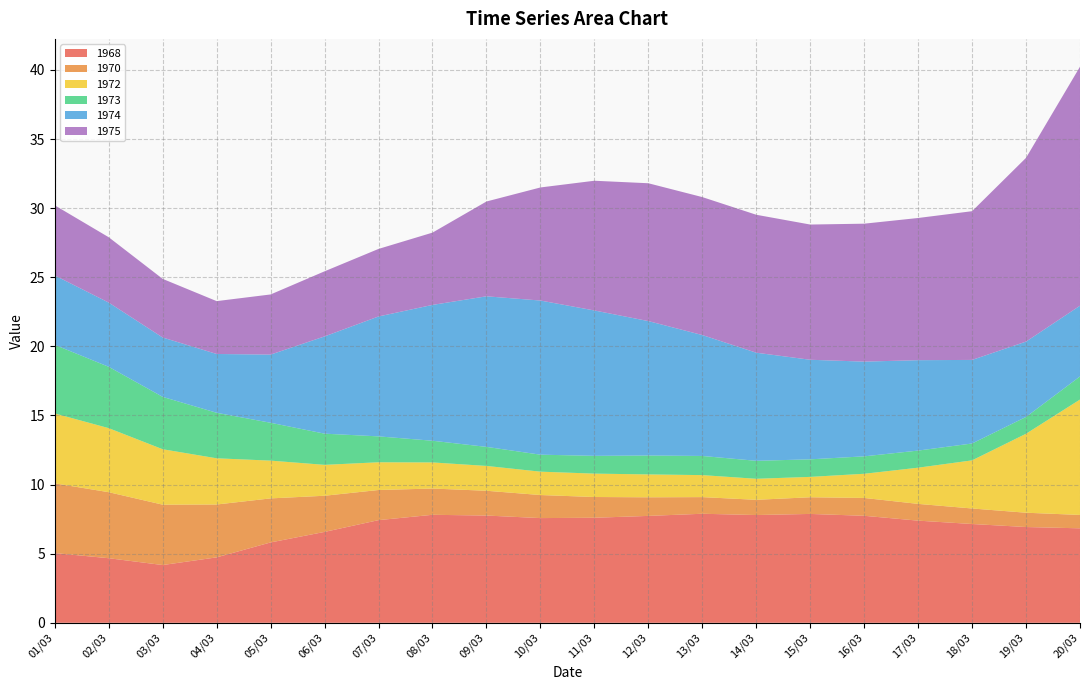

Reading right to left, extract all data points from this chart.

1968: 6.8	6.9	7.1	7.4	7.7	7.9	7.8	7.9	7.7	7.6	7.6	7.8	7.8	7.4	6.6	5.8	4.7	4.2	4.7	5.0
1970: 1.0	1.0	1.1	1.2	1.3	1.2	1.1	1.2	1.3	1.5	1.7	1.8	1.9	2.2	2.6	3.2	3.8	4.4	4.8	5.0
1972: 8.3	5.7	3.5	2.6	1.7	1.5	1.5	1.6	1.7	1.7	1.7	1.8	1.9	2.0	2.2	2.7	3.3	4.0	4.6	5.1
1973: 1.7	1.2	1.2	1.2	1.3	1.3	1.3	1.4	1.4	1.3	1.2	1.4	1.6	1.9	2.3	2.7	3.3	3.8	4.4	5.0
1974: 5.1	5.5	6.0	6.5	6.9	7.2	7.8	8.7	9.7	10.5	11.2	10.9	9.8	8.7	7.0	4.9	4.3	4.3	4.6	5.0
1975: 17.3	13.3	10.8	10.3	10.0	9.8	10.0	10.0	10.0	9.4	8.2	6.9	5.2	4.9	4.7	4.4	3.8	4.2	4.7	5.1